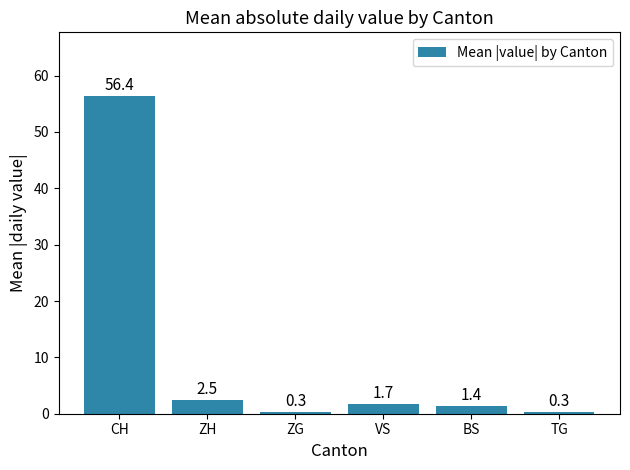

What is the label of the 6th bar from the left?

TG